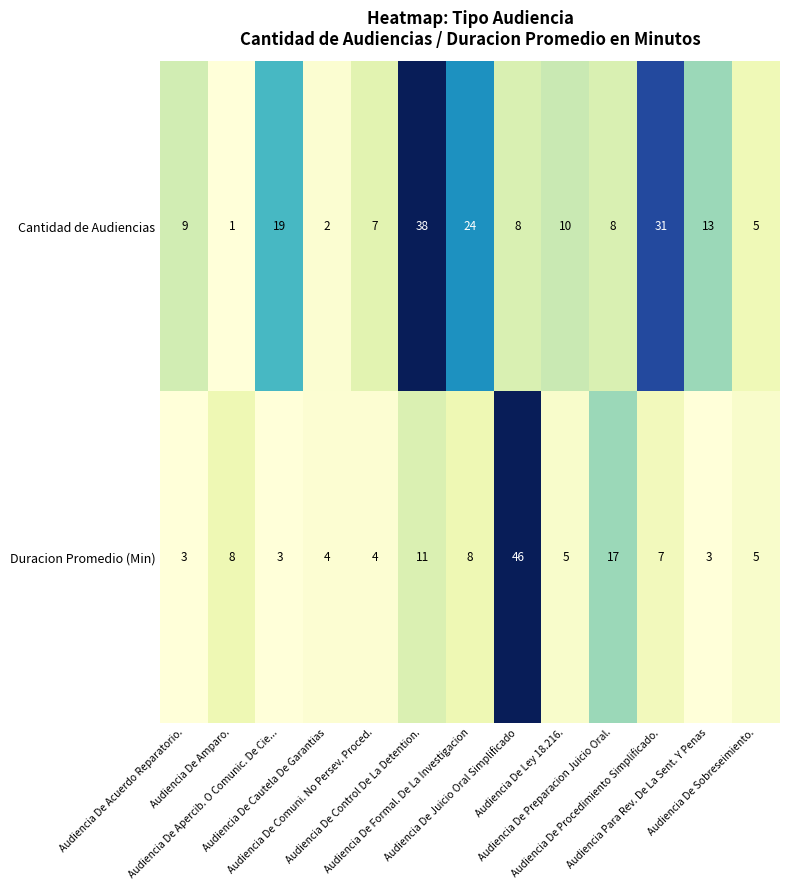

What is the maximum value shown in the chart?

46